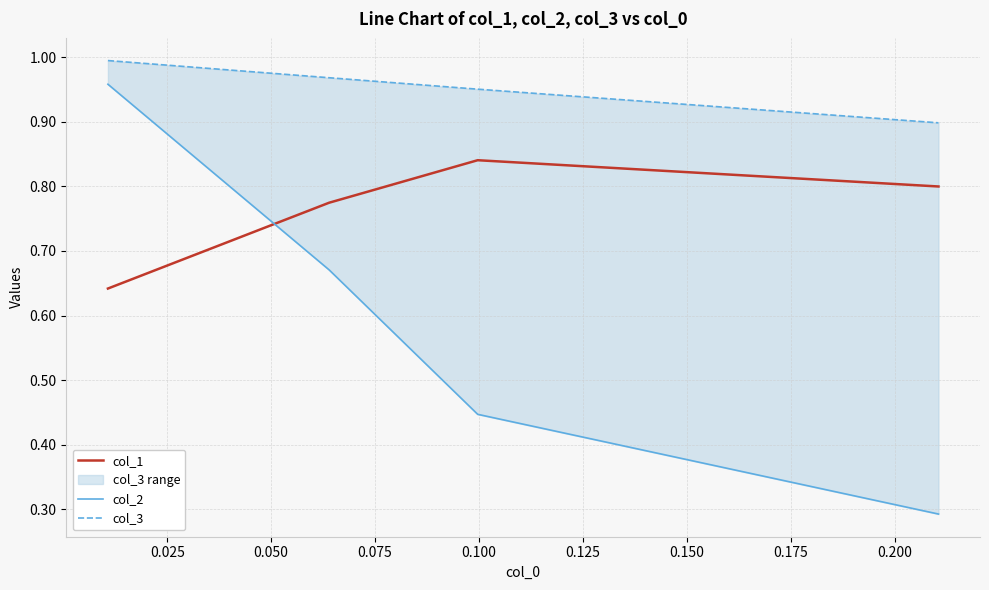

Reading left to right, transcribe all the data shown in this chart.

col_1: 0.6	0.8	0.8	0.8
col_2: 1.0	0.7	0.4	0.3
col_3: 1.0	1.0	1.0	0.9